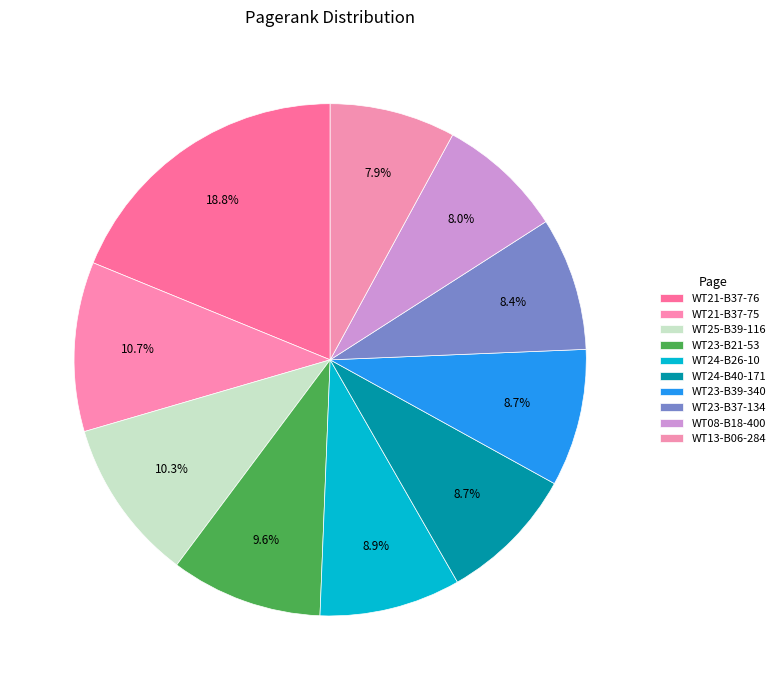

What percentage is the WT23-B37-134 slice, to the nearest percent?

8%